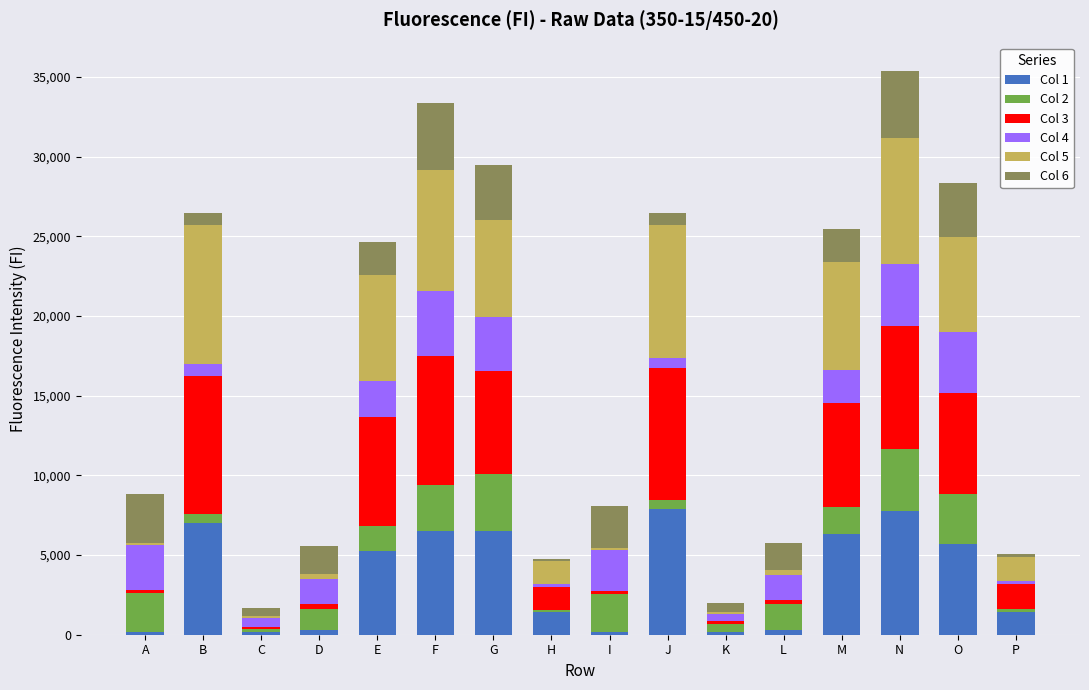

The value of Col 1 at B is 4065. True or false?

False